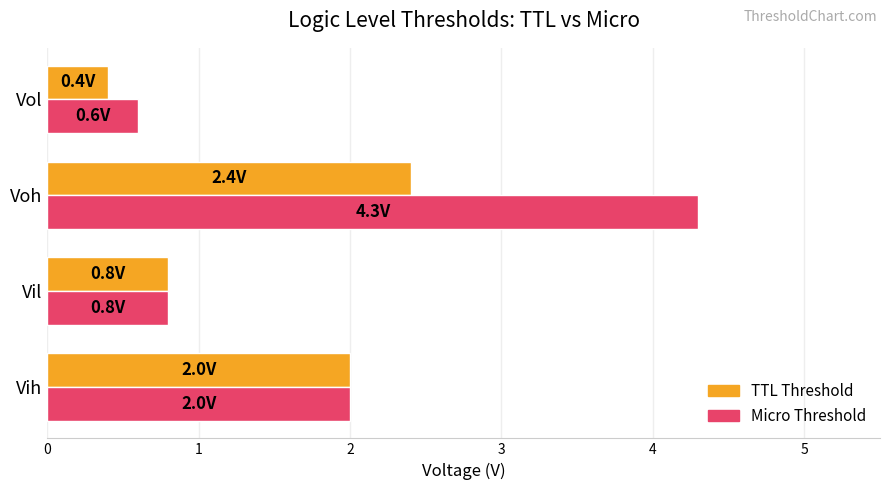

The Micro Threshold series shows 1.0 at Vih. True or false?

False